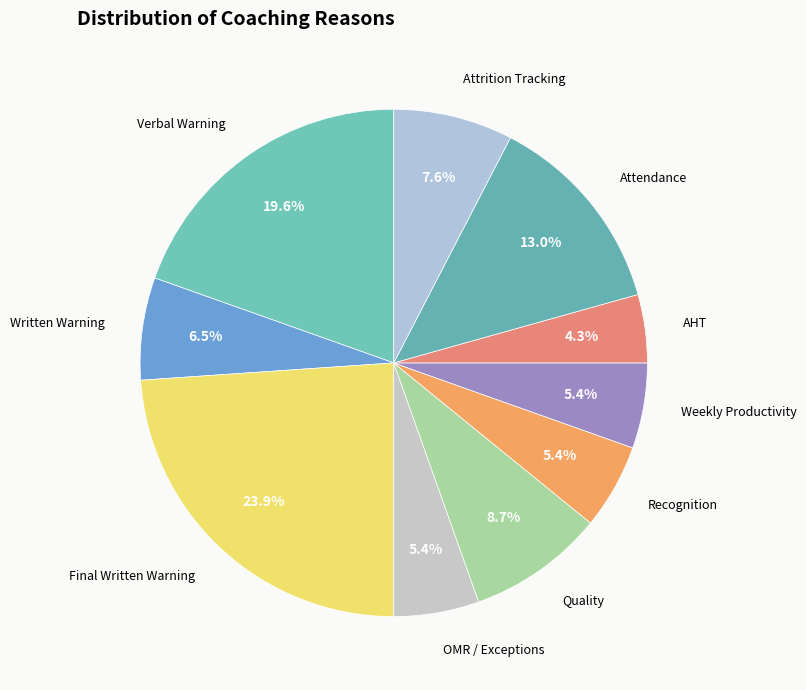

Does any single category account for the majority?

No